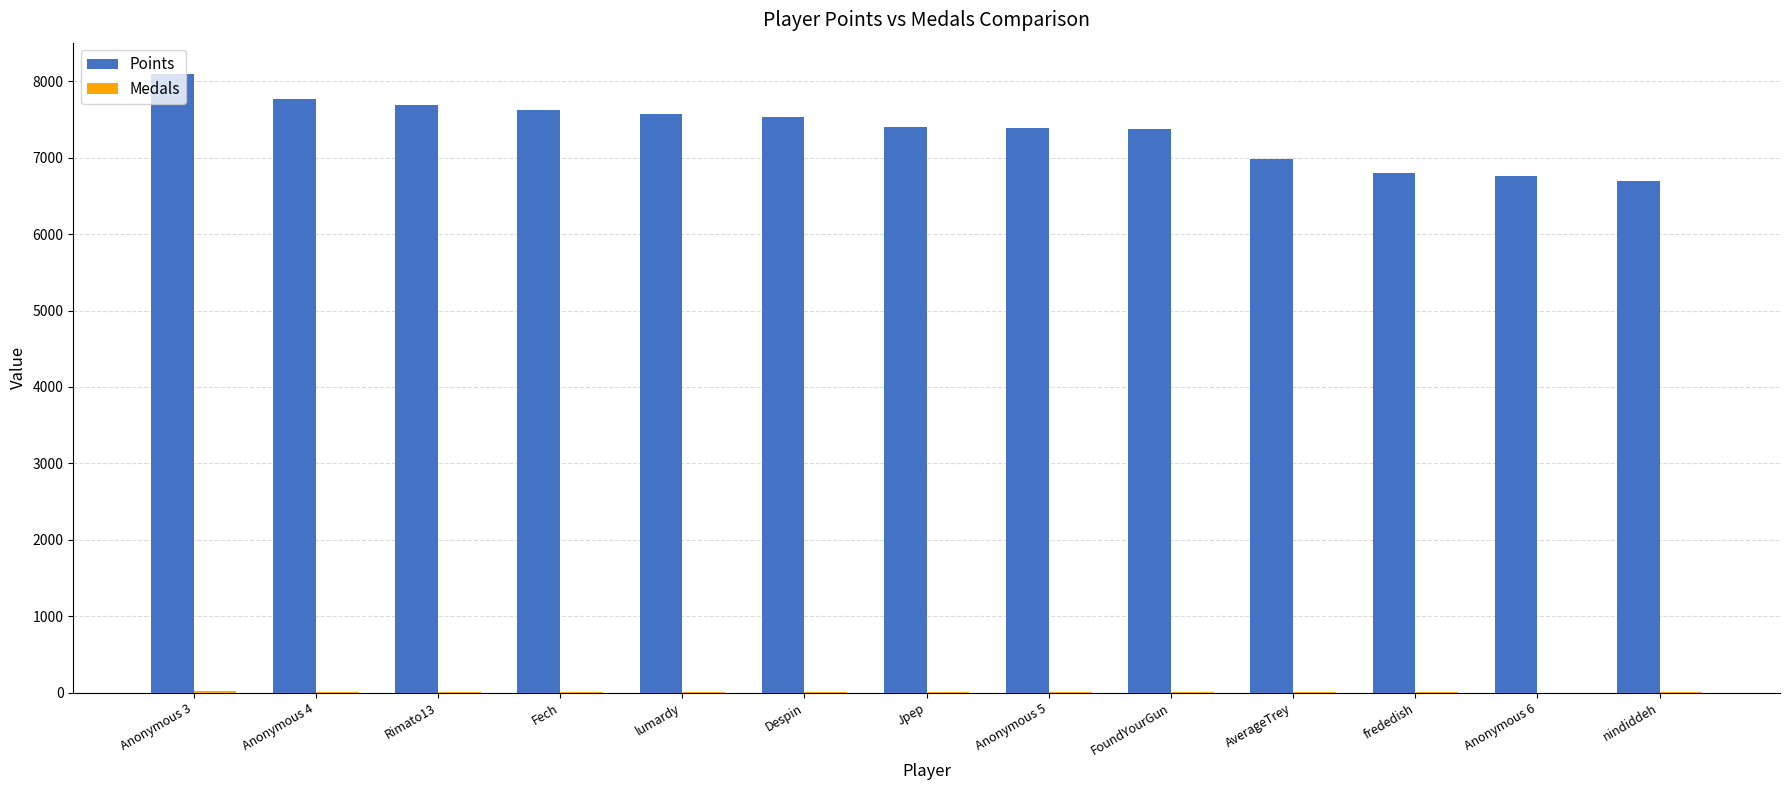

Which category has the highest value in the Points series?

Anonymous 3